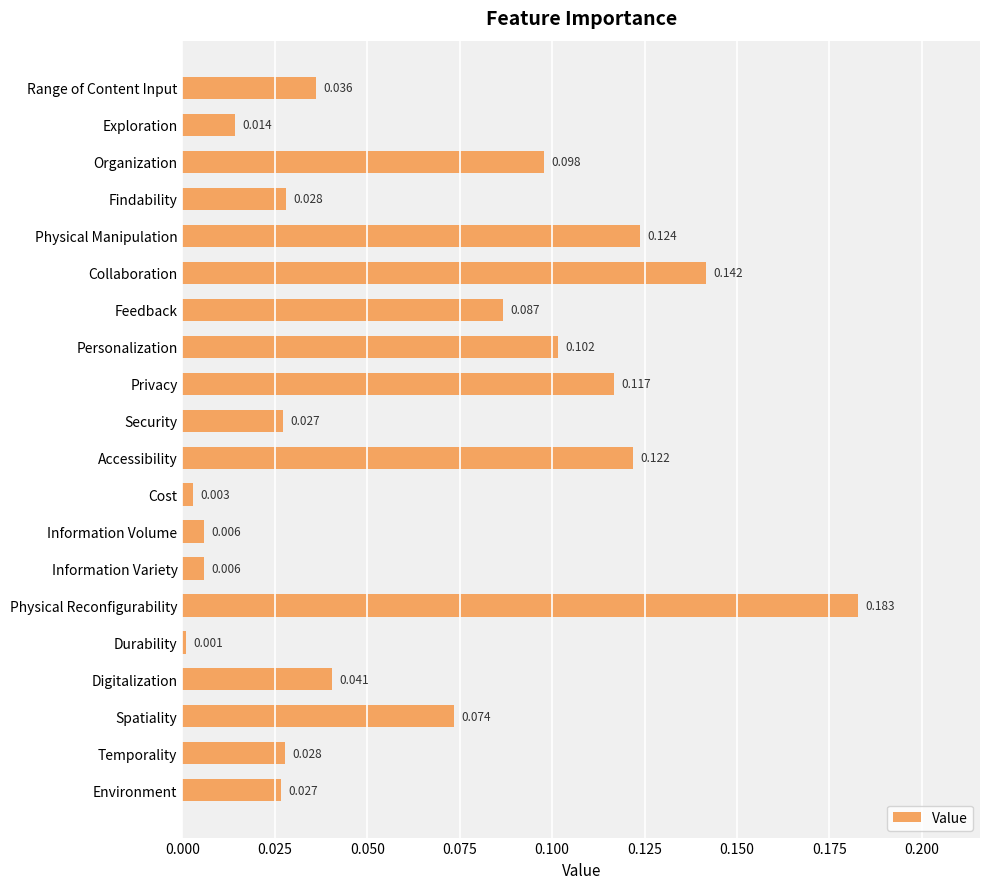

Which label corresponds to the smallest value in the chart?

Durability